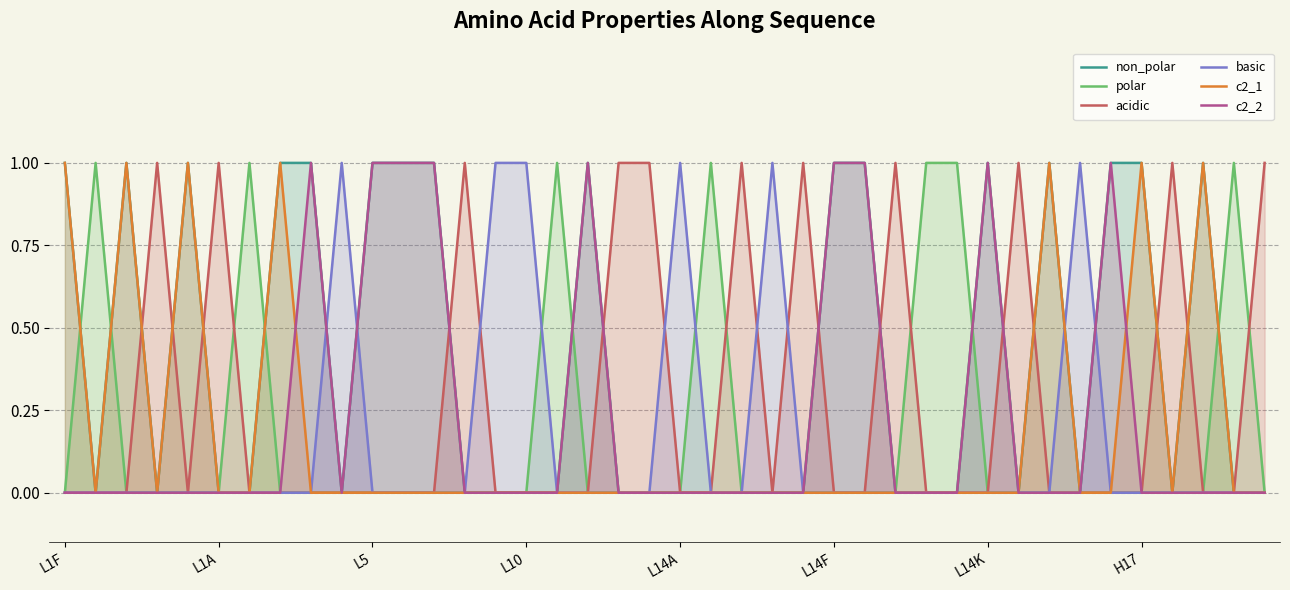

In c2_2, how many points are lower than both neighbors (excluding endpoints)?

1